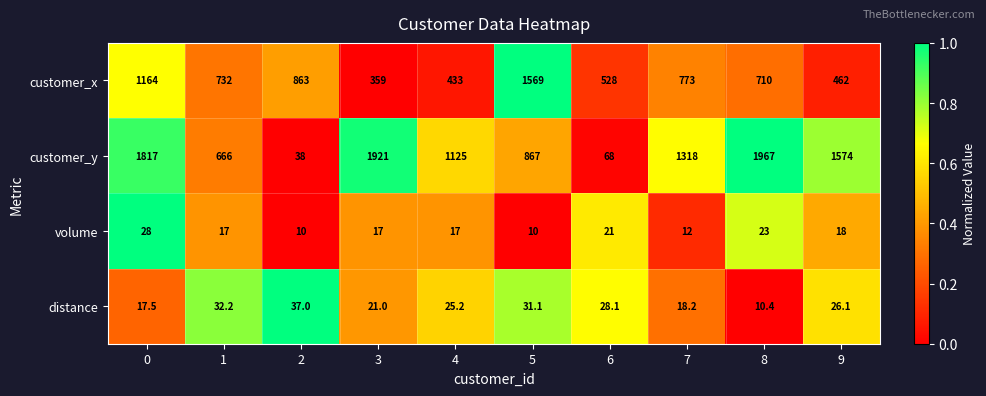

What is the difference between the second highest and minimum values in the distance series?

21.8